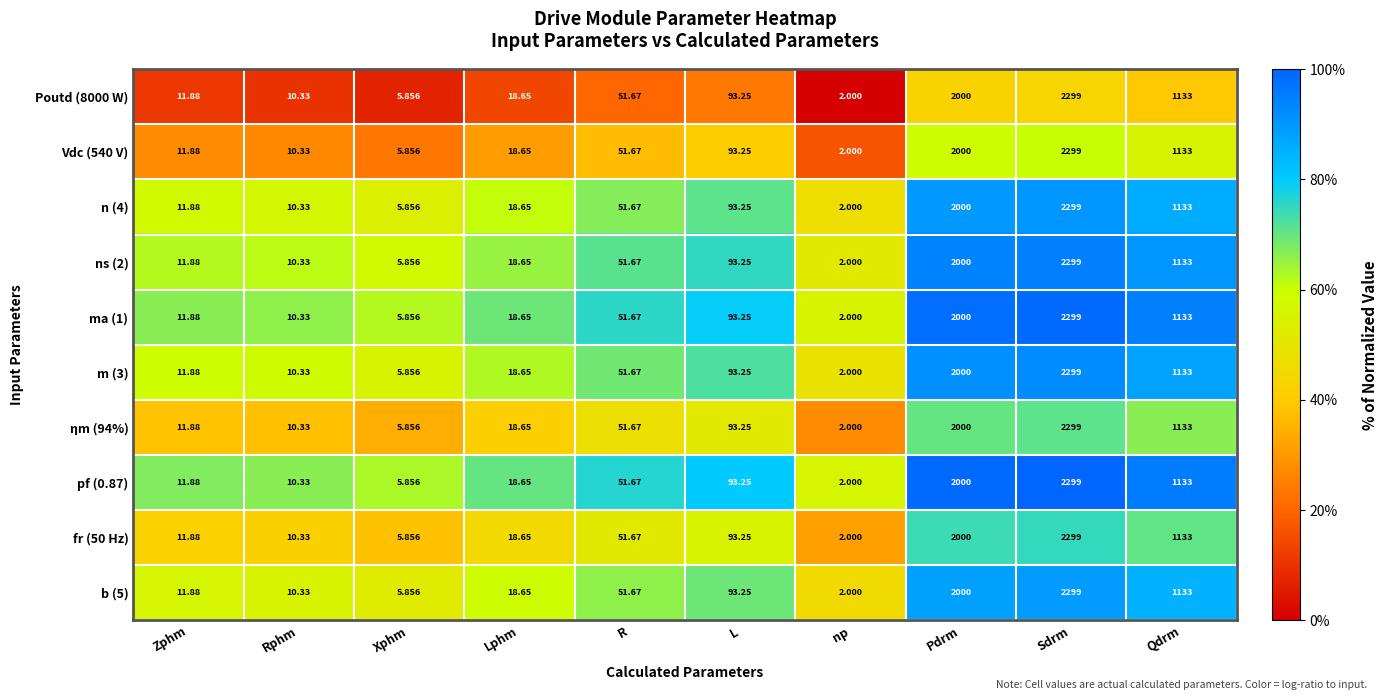

Which category has the lowest value in the ηm (94%) series?

np